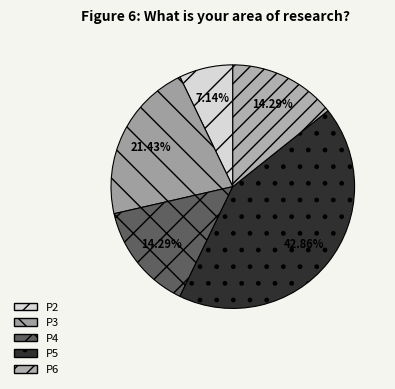

Is there a majority slice in this chart?

No